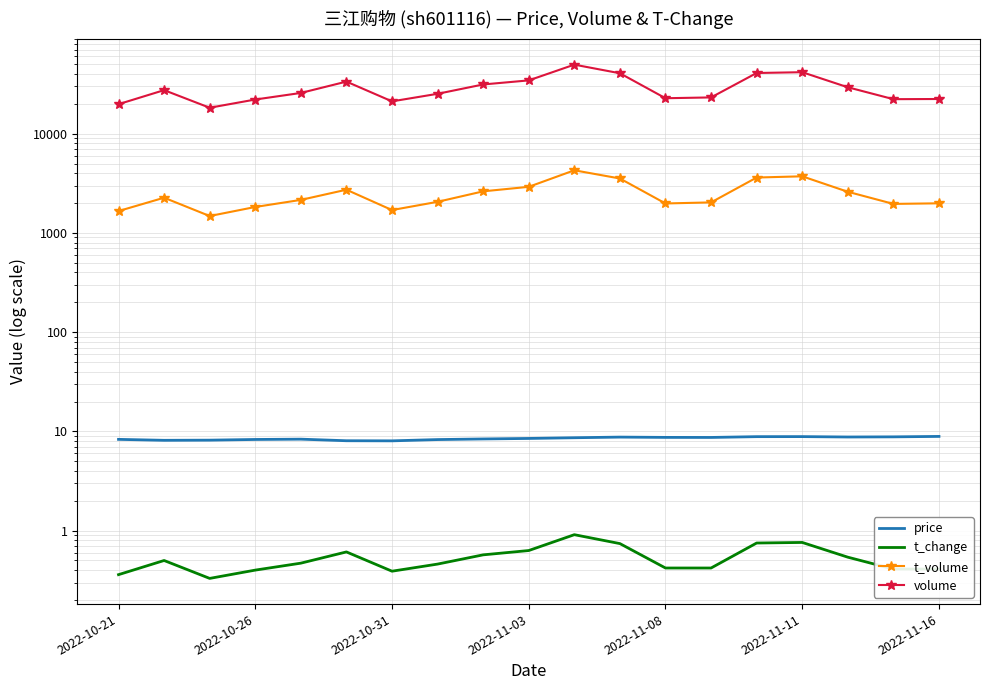

How many series are shown in this chart?

4